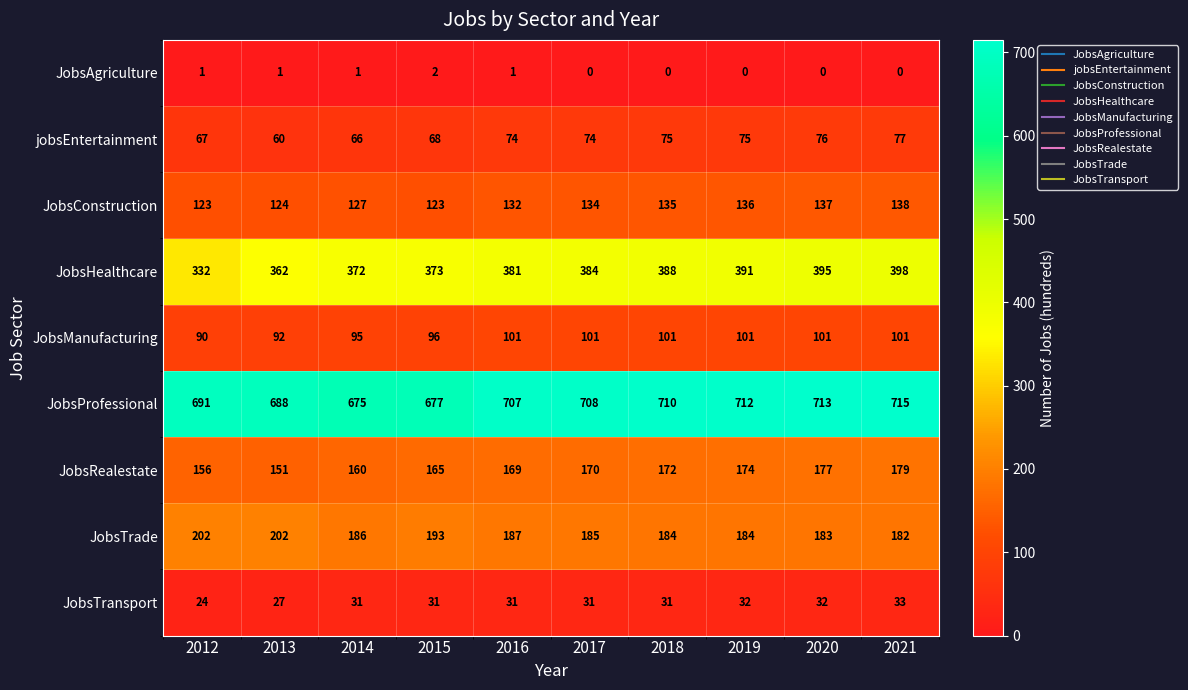

What is the average value of the JobsHealthcare series?

378